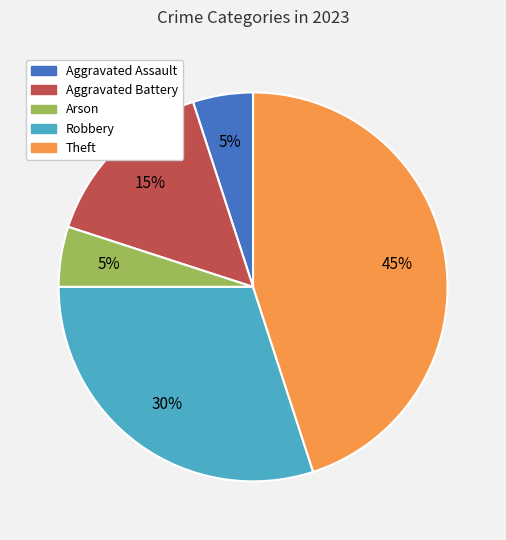

Is there any slice that represents more than half of the pie?

No